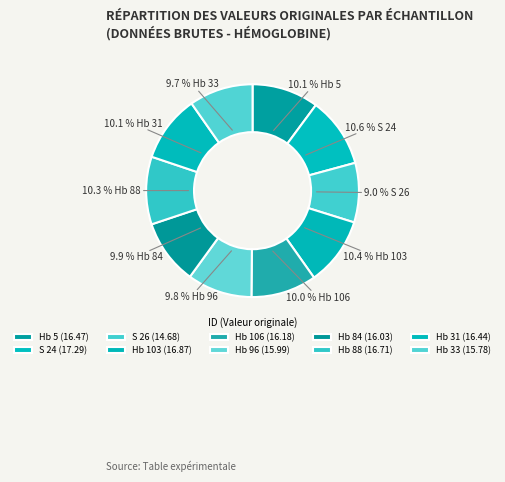

How many slices are in this pie chart?

10